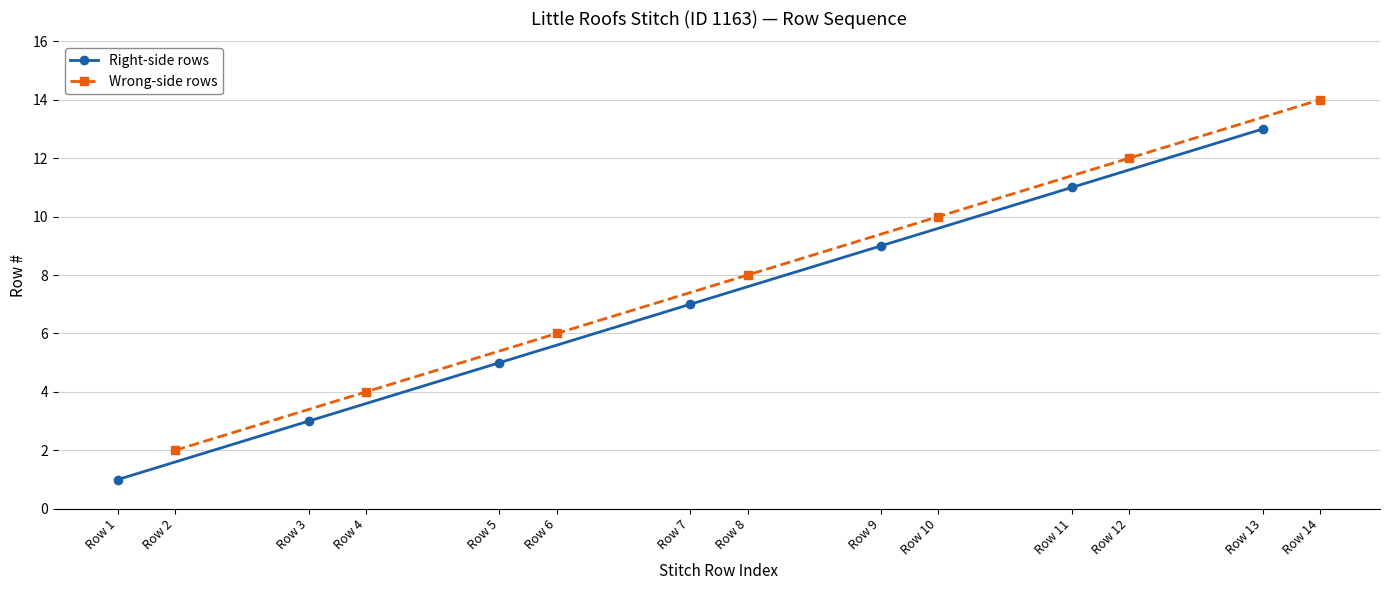

What is the value of the Right-side rows point at the 6th from the left?

11